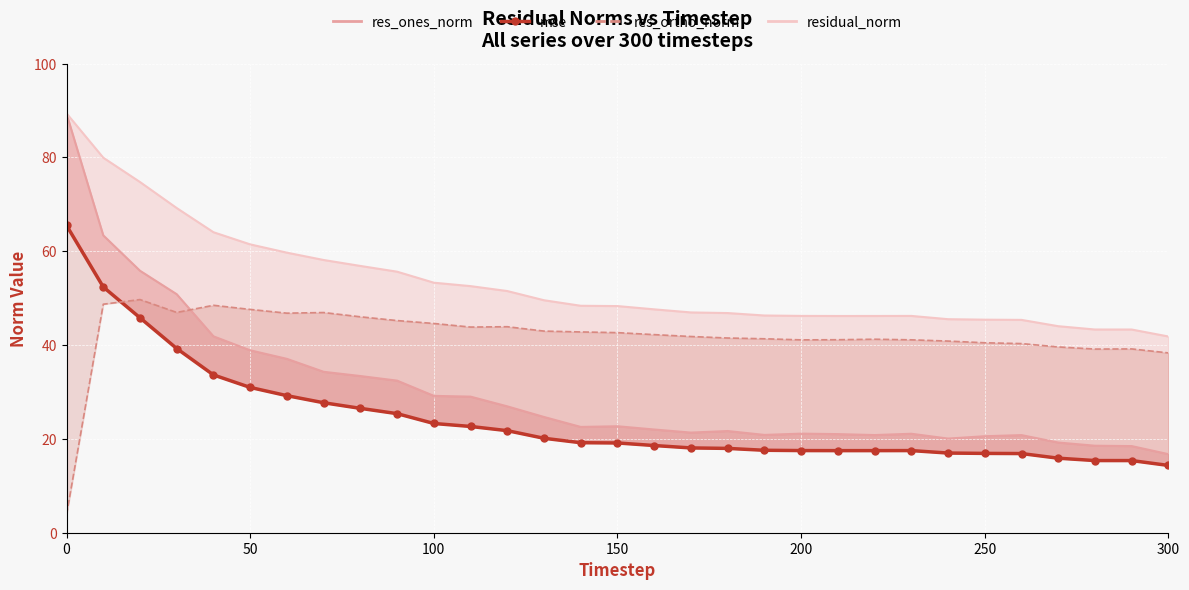

List the series in order of their peak value, lowest first.

res_ortho_norm line, mse, res_ones_norm line, residual_norm line